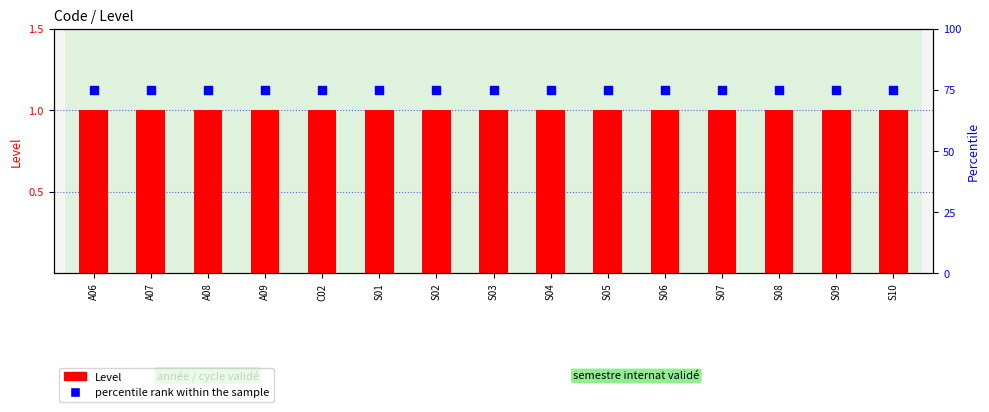

Which series reaches the maximum Y coordinate?

percentile rank within the sample